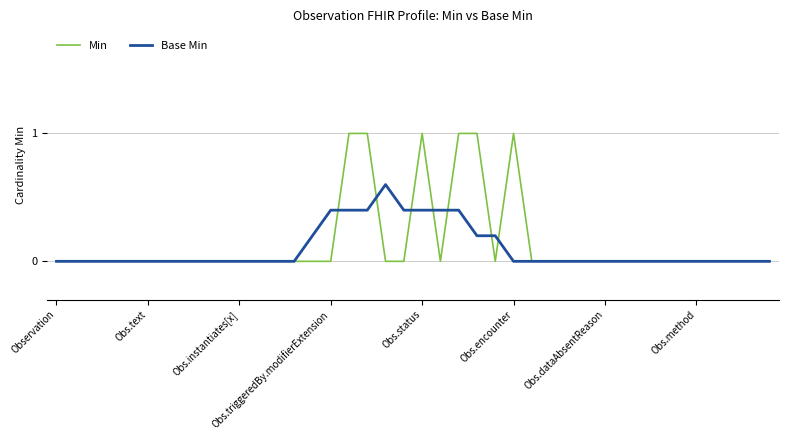

List the series in order of their peak value, lowest first.

Base Min, Min